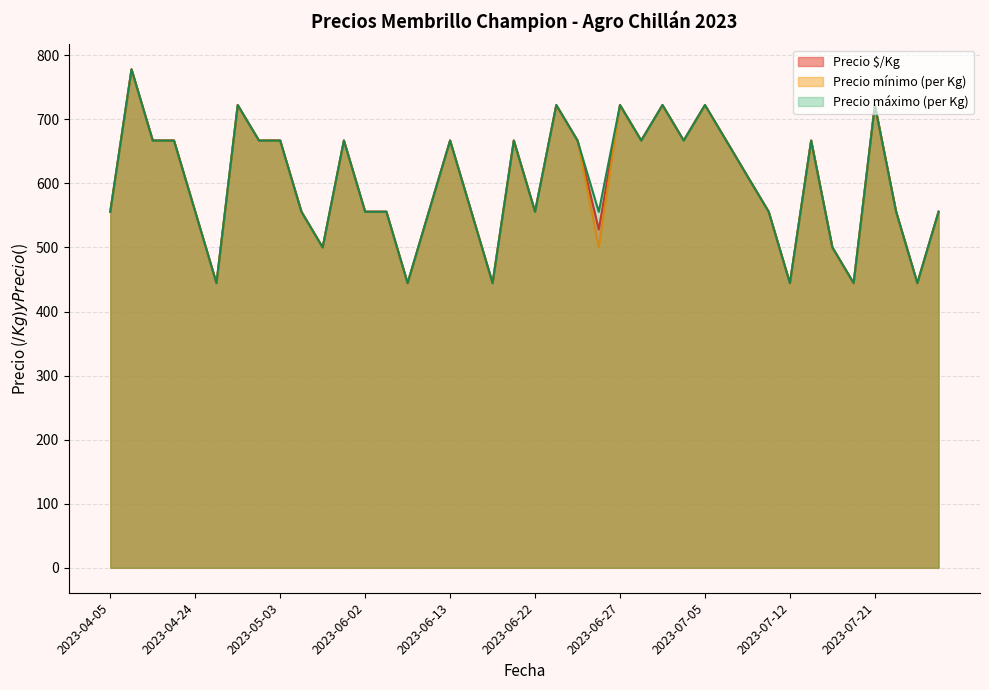

True or false: Precio máximo has a value of 555.6 at 2023-04-05.

True